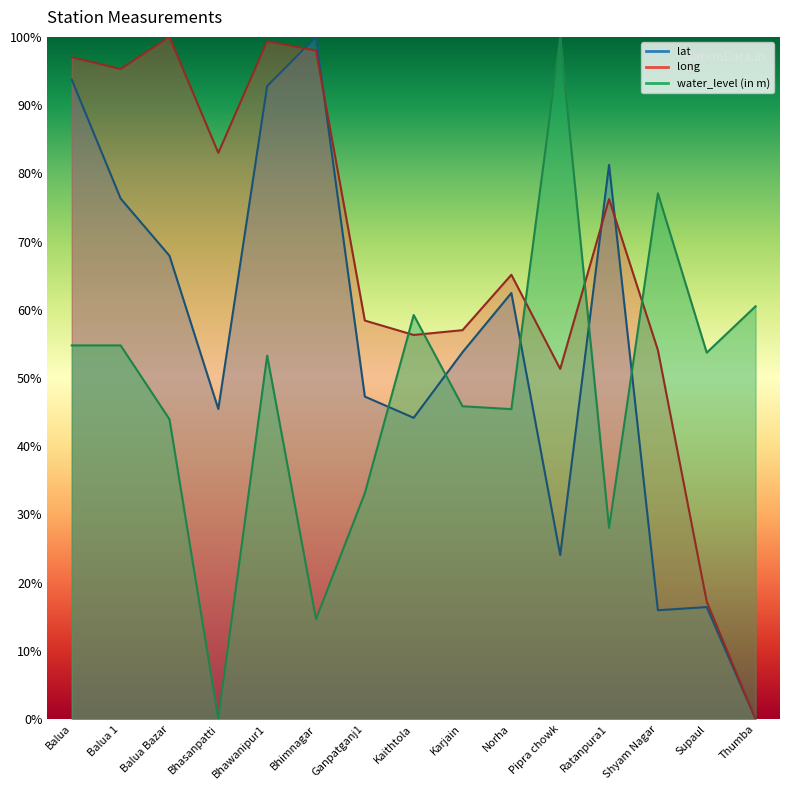

At which category is the sum across all series the highest?

Balua